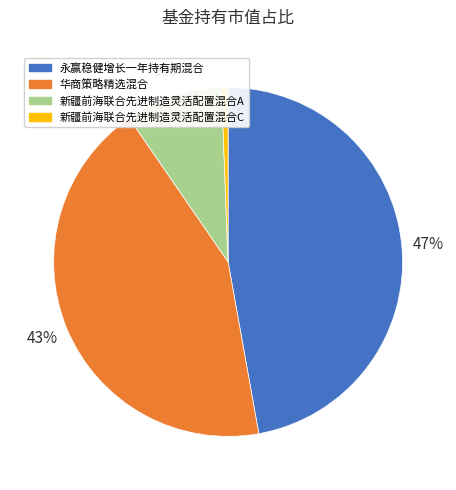

To the nearest percent, what percentage of the pie is 永赢稳健增长一年持有期混合?

47%